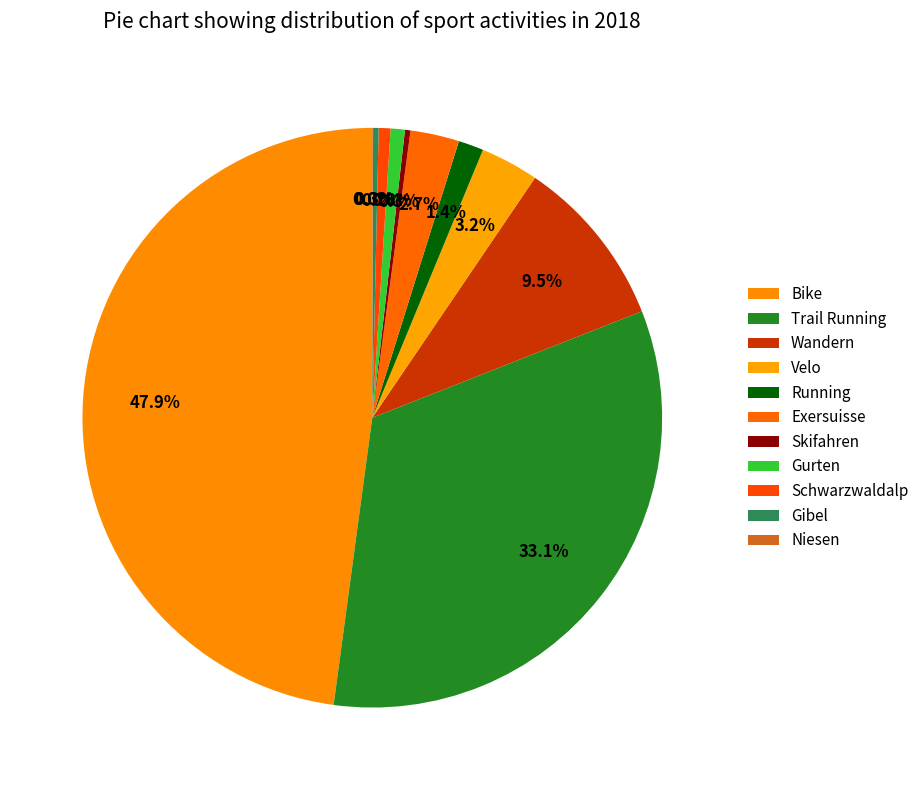

Which slice is the largest?

Bike